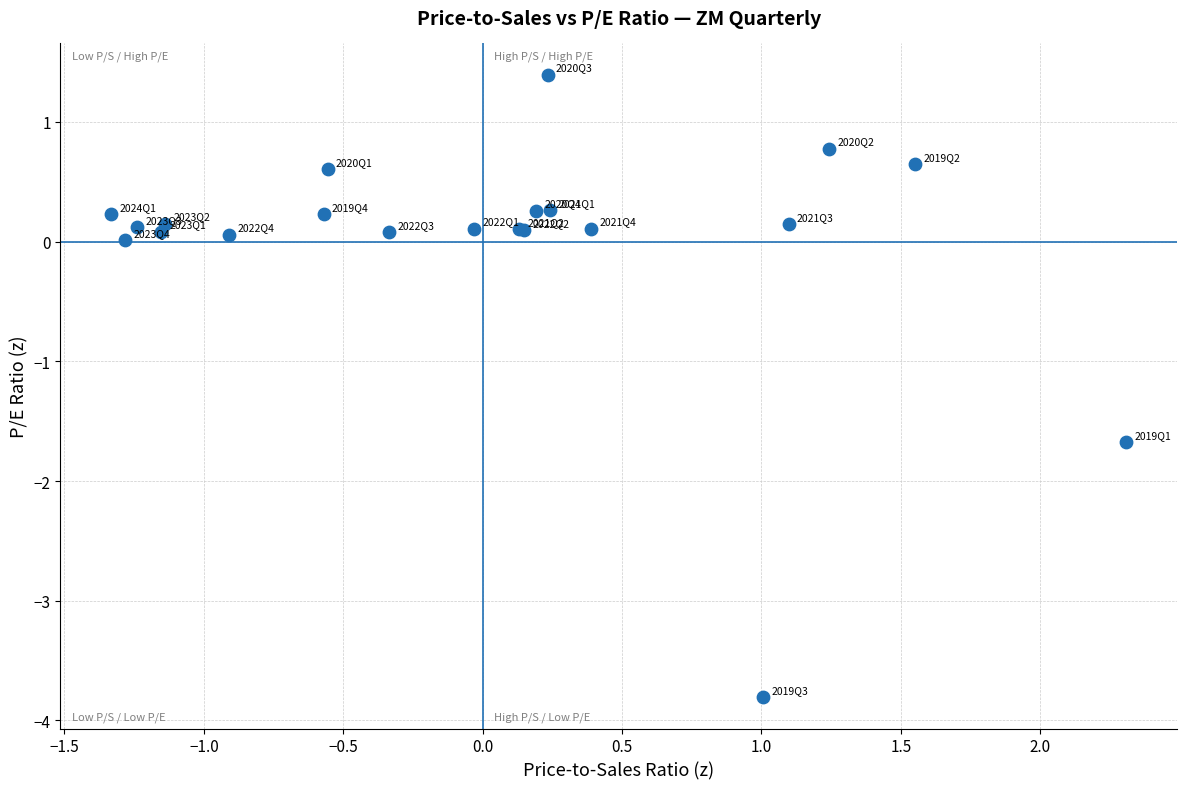

What Y value in the scatter plot is closest to -1?

-1.7